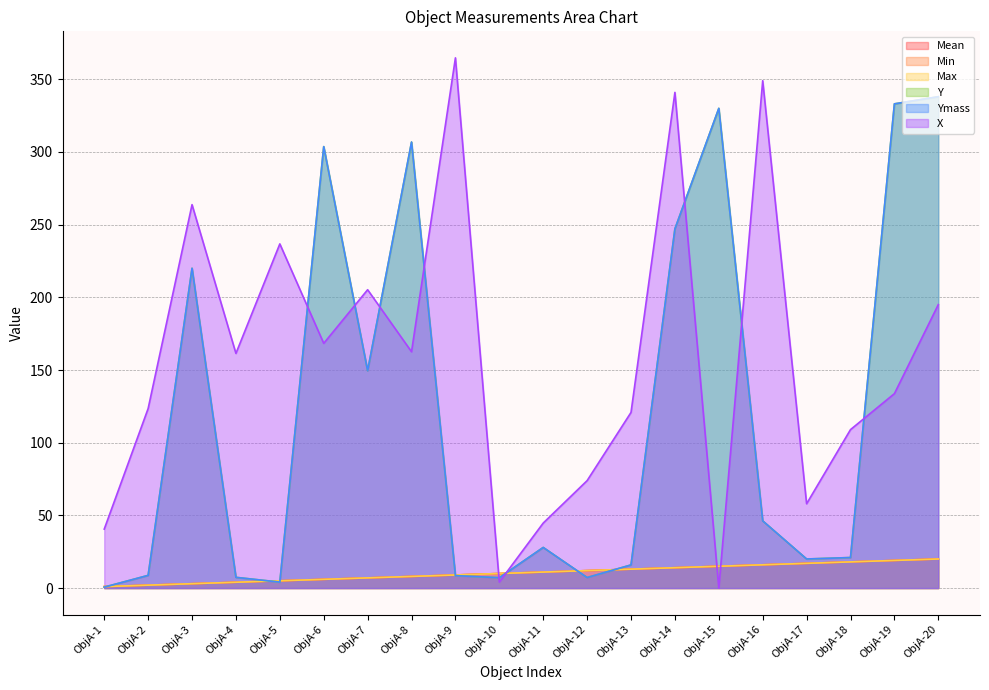

What is the minimum value for Ymass?

0.6